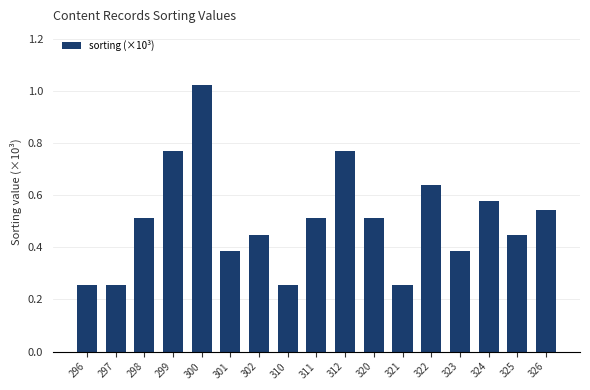

What is the sum of all values?

8.5